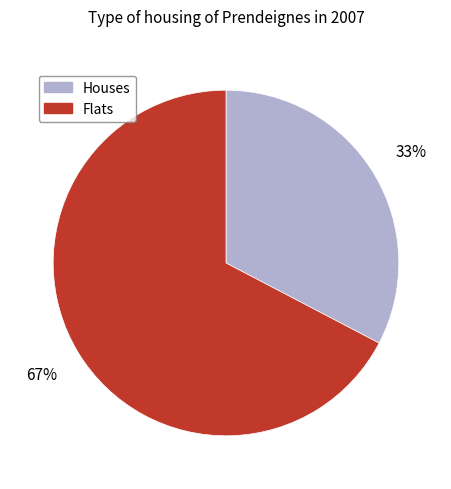

What percentage is the Houses slice, to the nearest percent?

33%